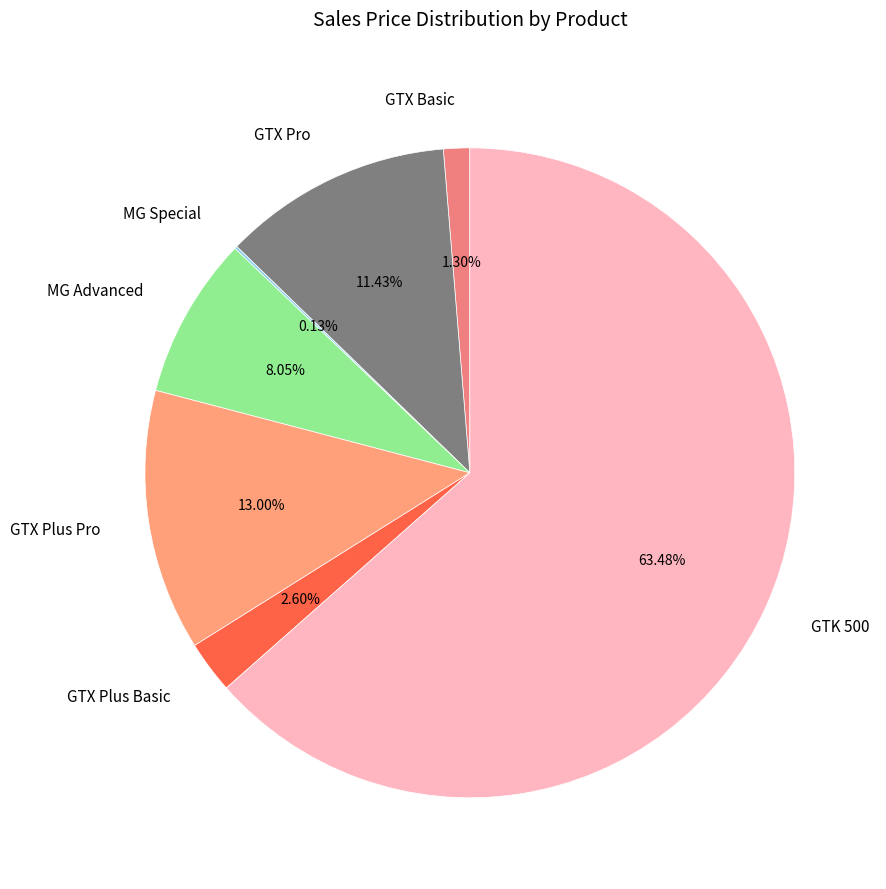

The GTX Plus Pro slice represents 19% of the pie. True or false?

False